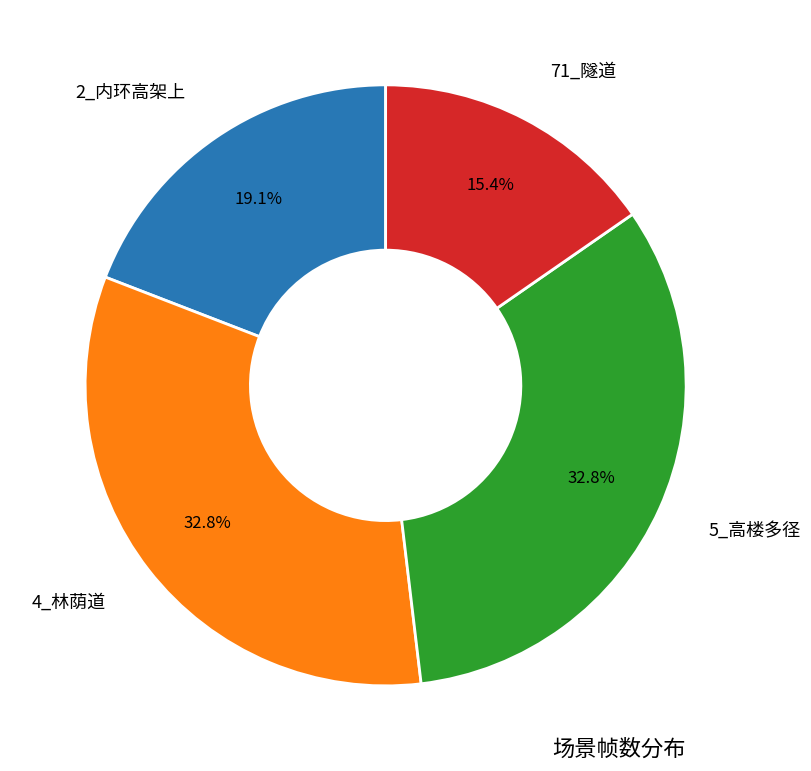

Does any single category account for the majority?

No